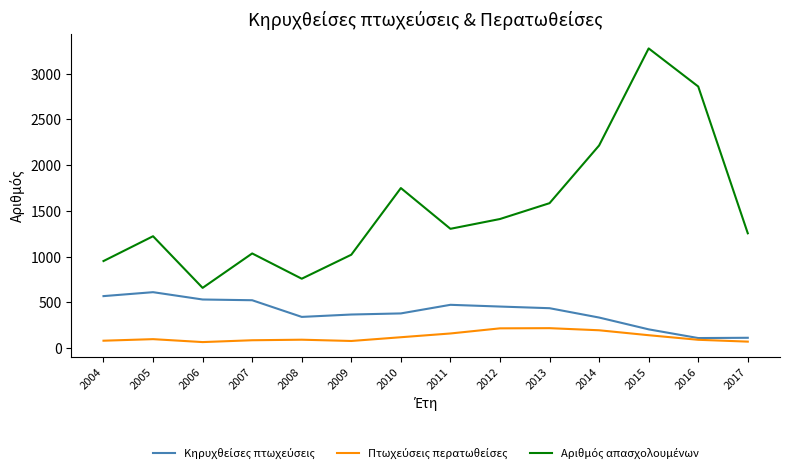

What is the total value across all series at 2009?

1468